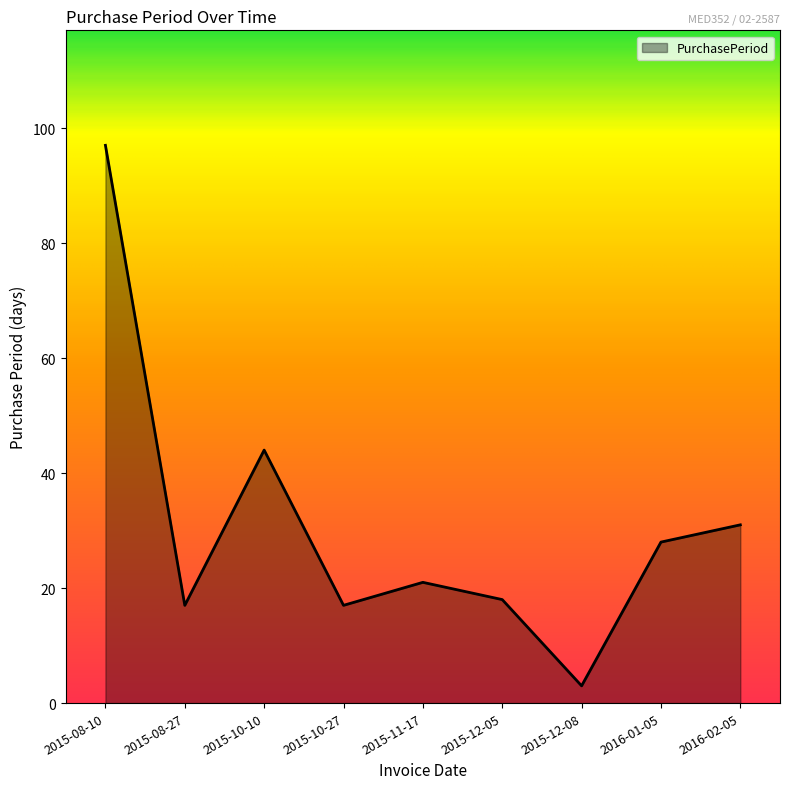

At which category does the data reach its first local valley?

2015-08-27